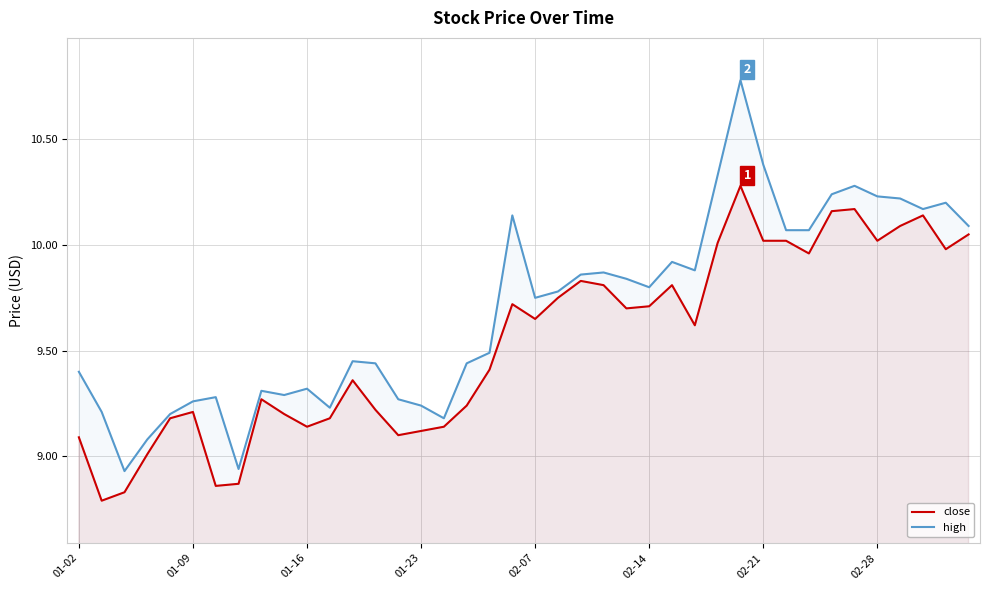

In close, how many points are higher than both neighbors (excluding endpoints)?

9